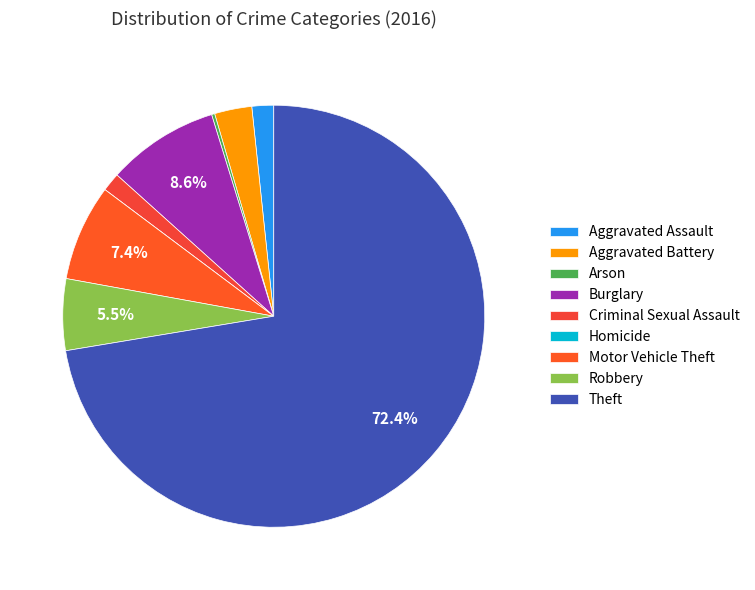

The Aggravated Assault slice represents 13% of the pie. True or false?

False